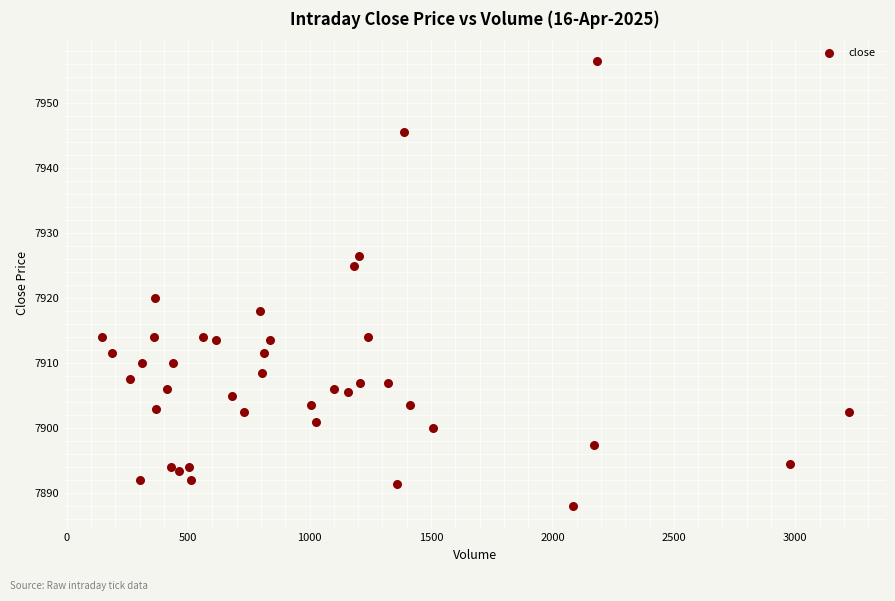

What Y value in the scatter plot is closest to 7922?

7920.0